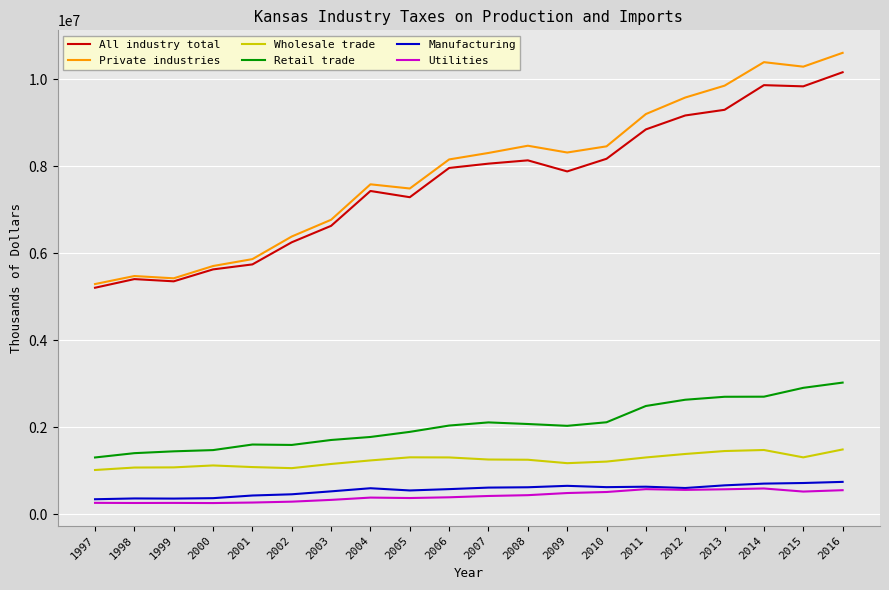

What is the total value across all series at 2002?

16019263